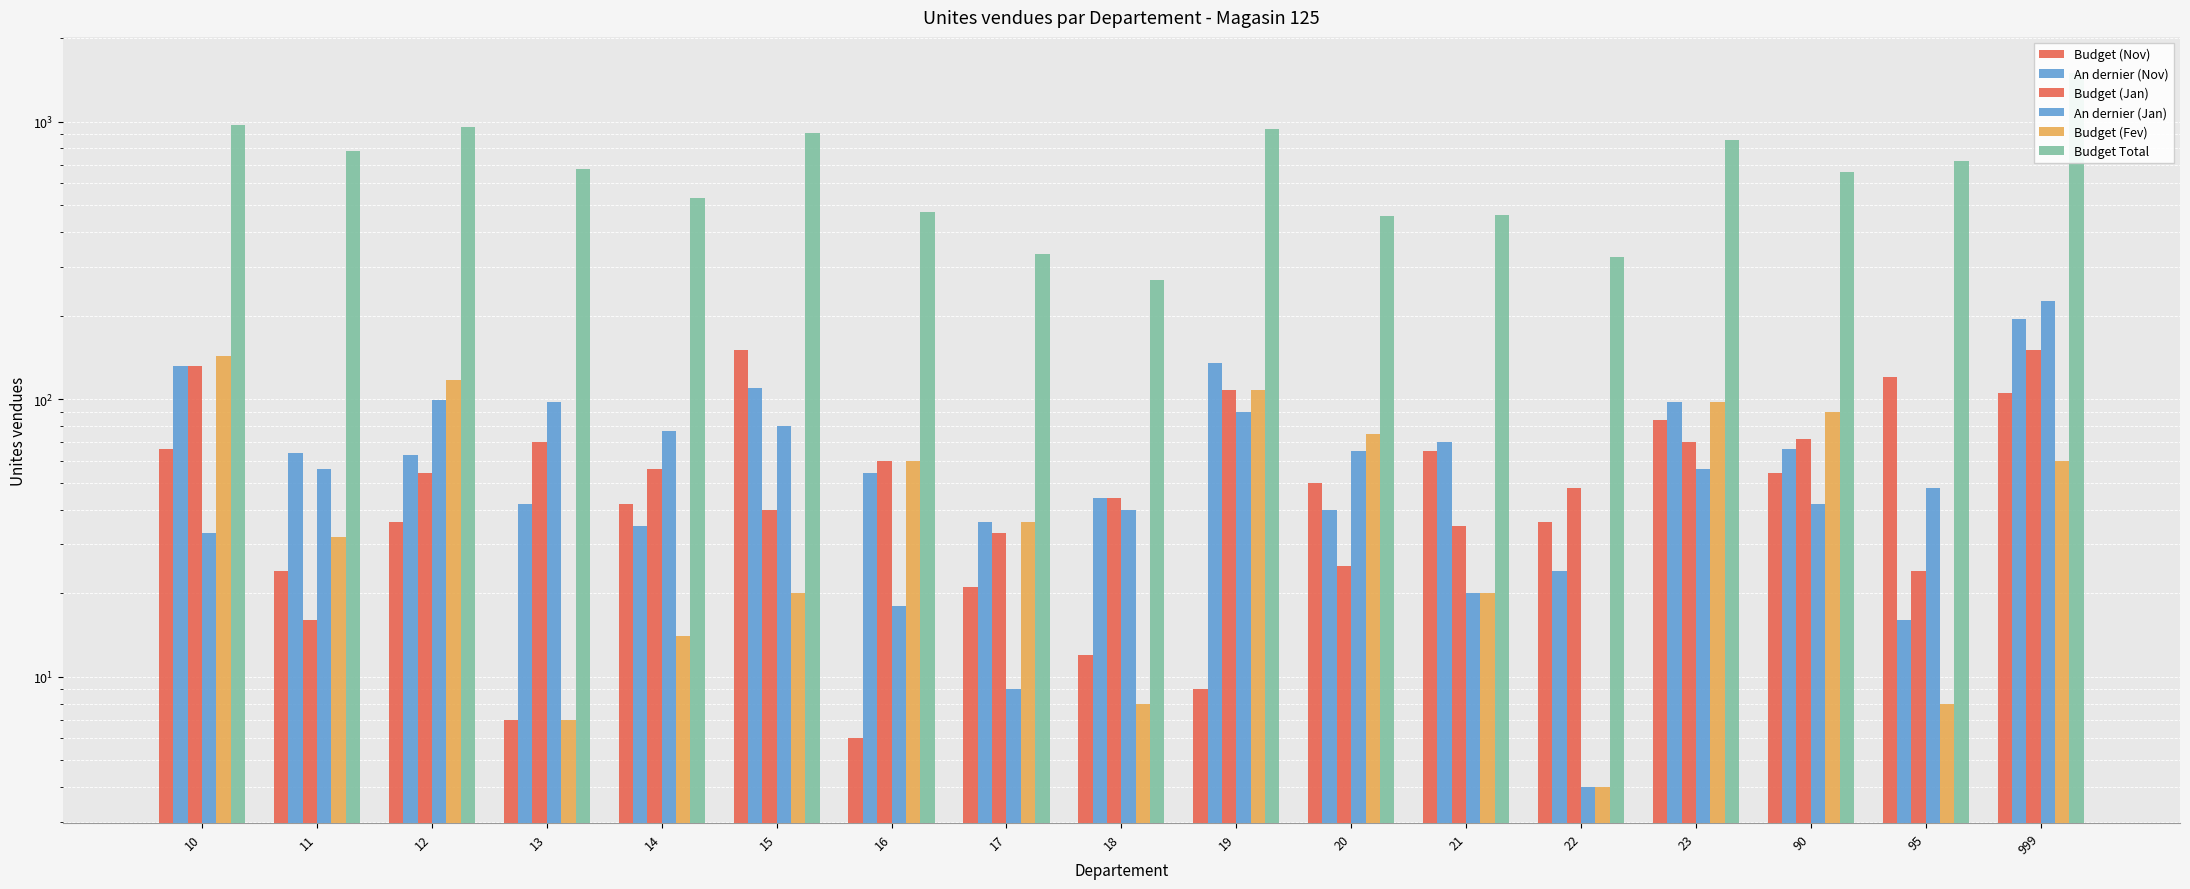

Which series has the largest total across all categories?

Budget Total